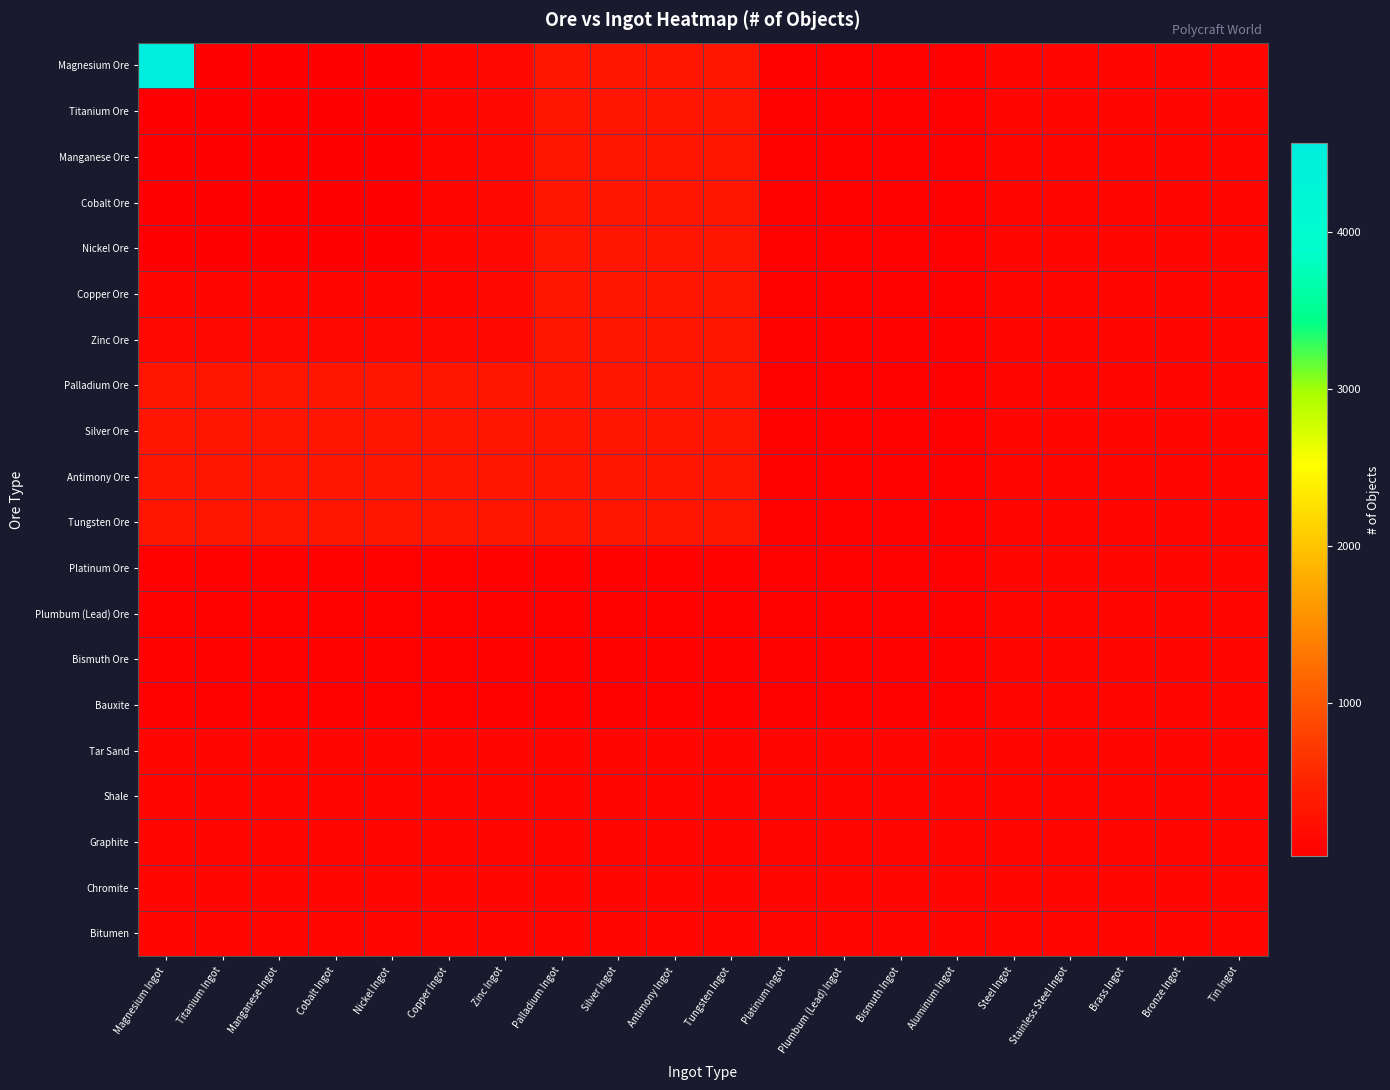

Rank the series by their maximum value, from highest to lowest.

Magnesium Ore, Titanium Ore, Manganese Ore, Cobalt Ore, Nickel Ore, Copper Ore, Zinc Ore, Palladium Ore, Silver Ore, Antimony Ore, Tungsten Ore, Platinum Ore, Plumbum (Lead) Ore, Bismuth Ore, Bauxite, Tar Sand, Shale, Graphite, Chromite, Bitumen